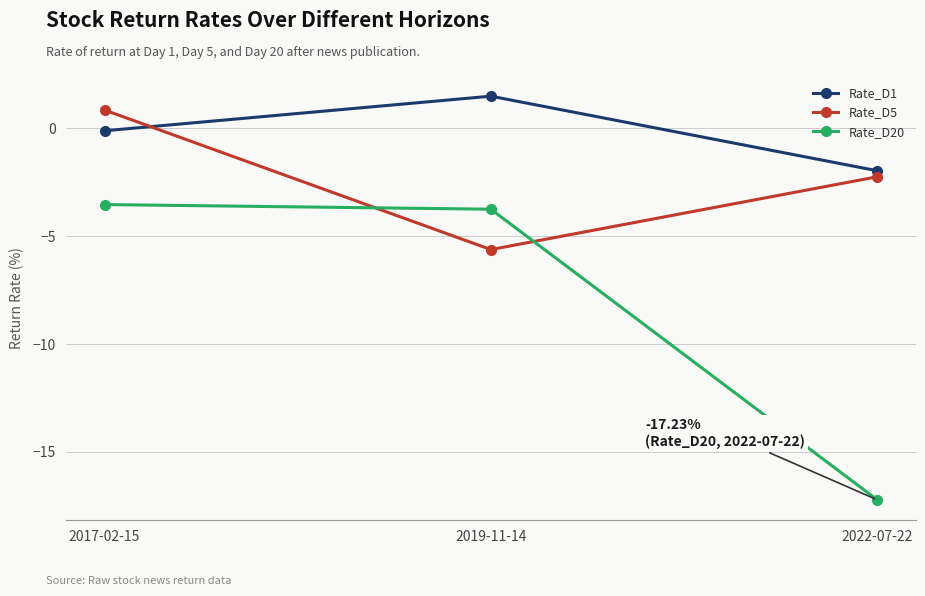

Which series has the largest total across all categories?

Rate_D1